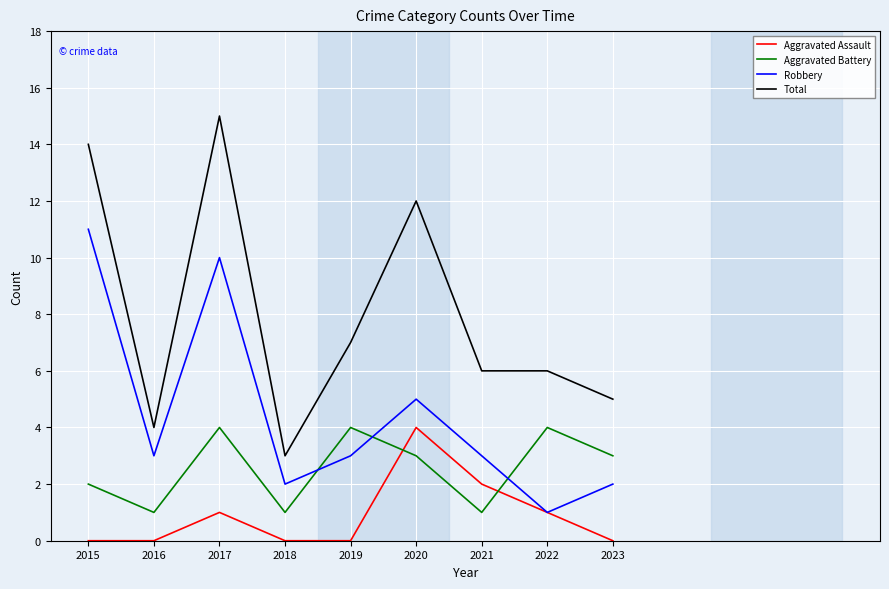

Is it true that Robbery equals 2 at 2023?

True